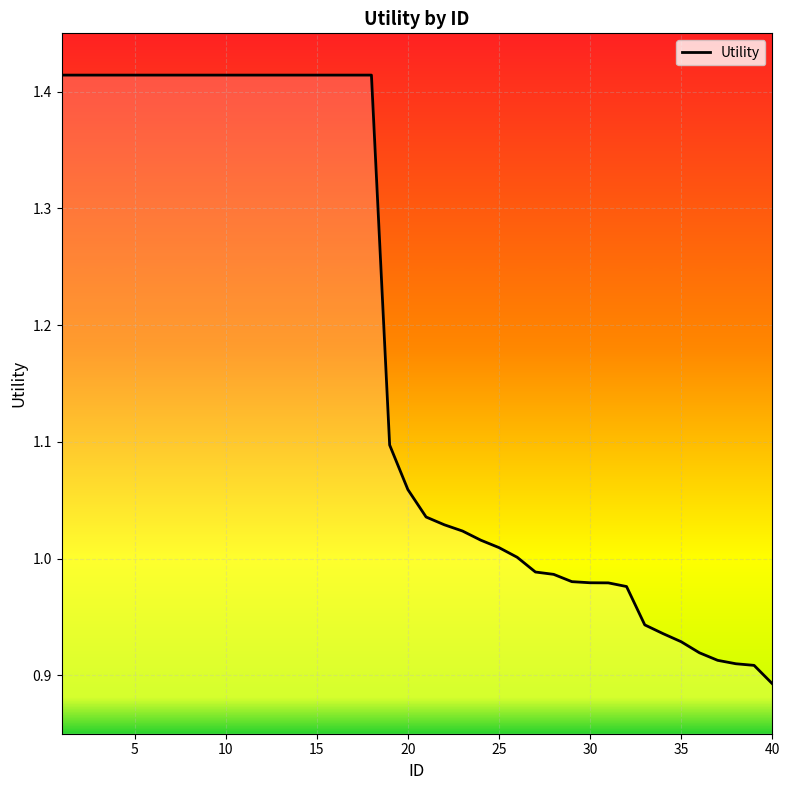

At which category does the chart reach its minimum across all series?

40